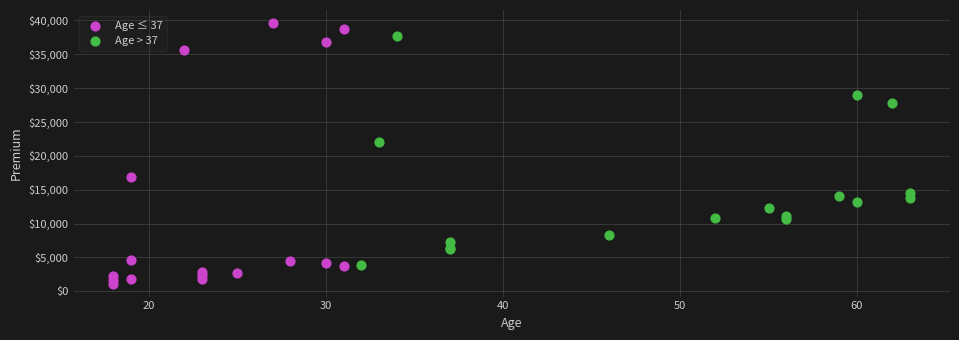

Which series reaches the maximum Y coordinate?

Age ≤ 37